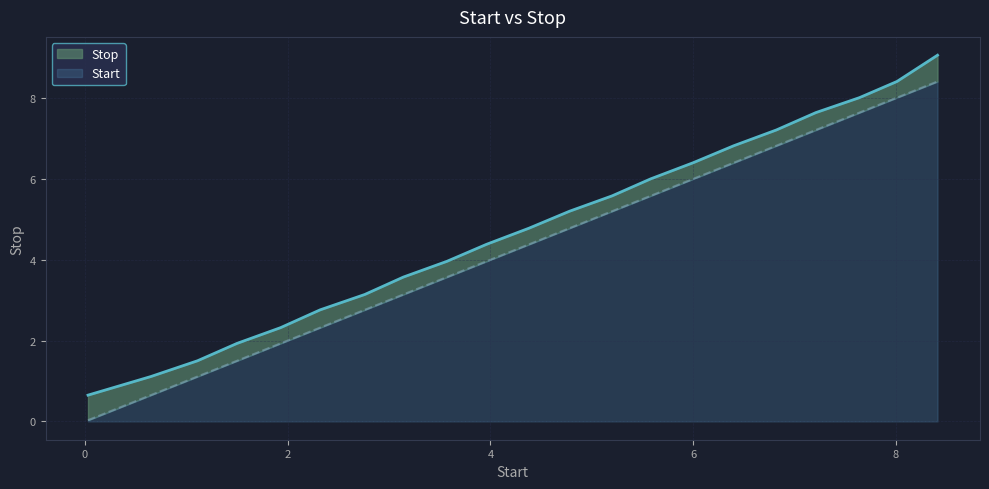

At which label is the value closest to 4?

3.57